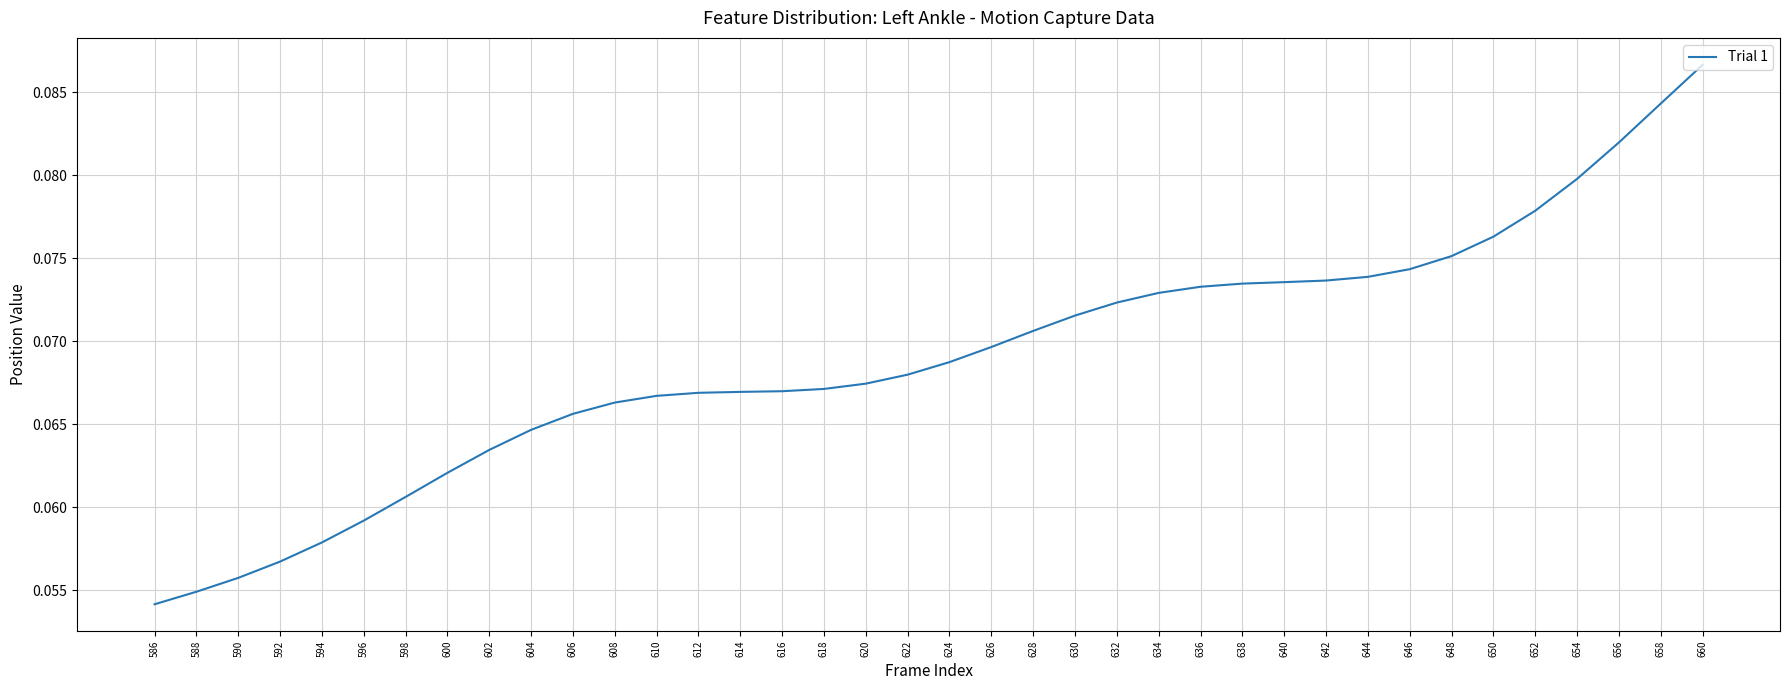

Which category has the lowest value across all series?

586